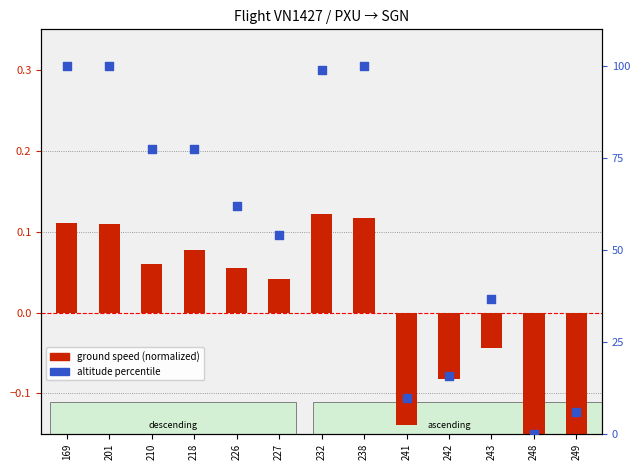

Which series reaches the minimum Y coordinate?

ground speed (normalized)